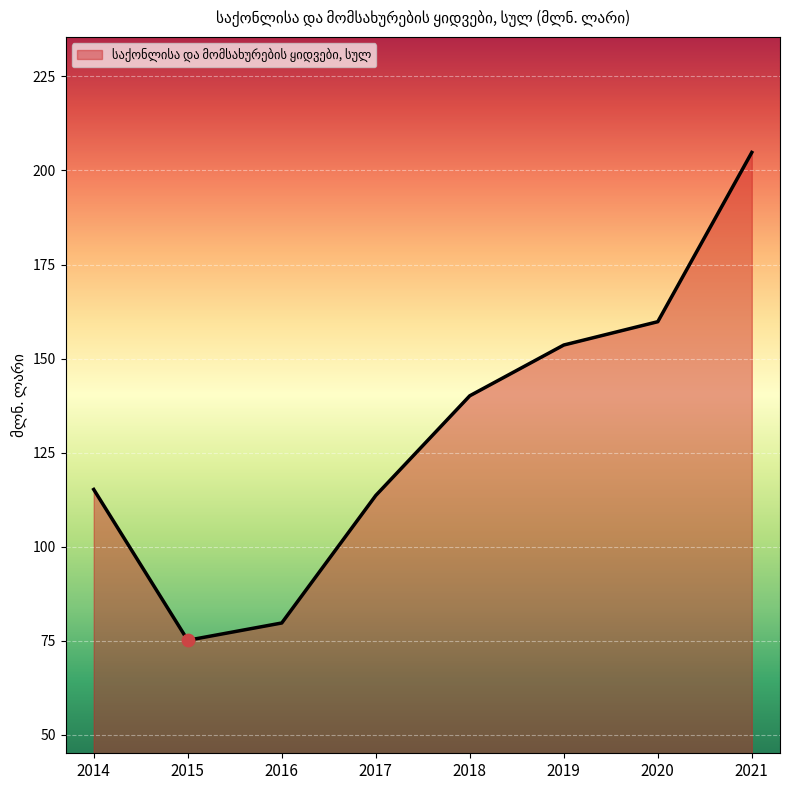

What is the ratio of the value at 2018 to the value at 2016?

1.8